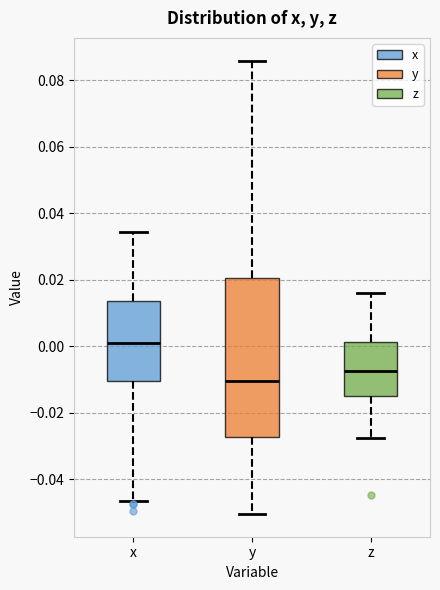

Reading left to right, read every box against the y-axis: the position of its median line, the range the box covers, and the ends of its whiskers. The values are not printed on the chart, so give them approximately, as read against the axis.

x: median 0.000, box -0.010 to 0.014, whiskers -0.046 to 0.034
y: median -0.010, box -0.028 to 0.020, whiskers -0.050 to 0.086
z: median -0.008, box -0.016 to 0.002, whiskers -0.028 to 0.016